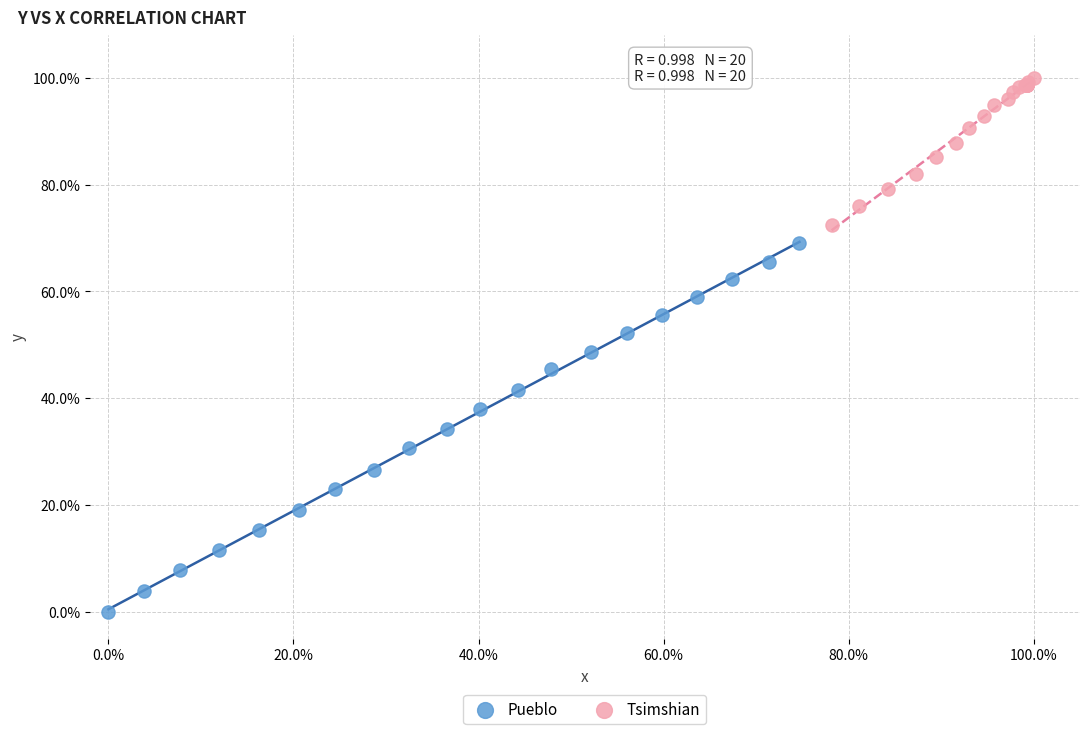

Which series reaches the maximum Y coordinate?

Tsimshian